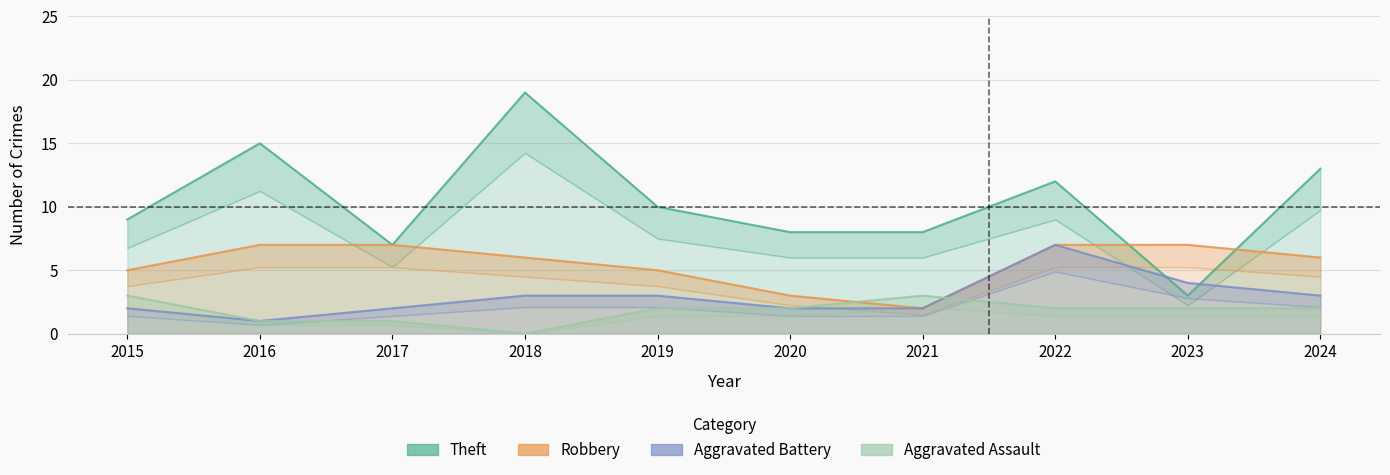

Reading right to left, transcribe all the data shown in this chart.

Theft: 2024=13	2023=3	2022=12	2021=8	2020=8	2019=10	2018=19	2017=7	2016=15	2015=9
Robbery: 2024=6	2023=7	2022=7	2021=2	2020=3	2019=5	2018=6	2017=7	2016=7	2015=5
Aggravated Battery: 2024=3	2023=4	2022=7	2021=2	2020=2	2019=3	2018=3	2017=2	2016=1	2015=2
Aggravated Assault: 2024=2	2023=2	2022=2	2021=3	2020=2	2019=2	2018=0	2017=1	2016=1	2015=3